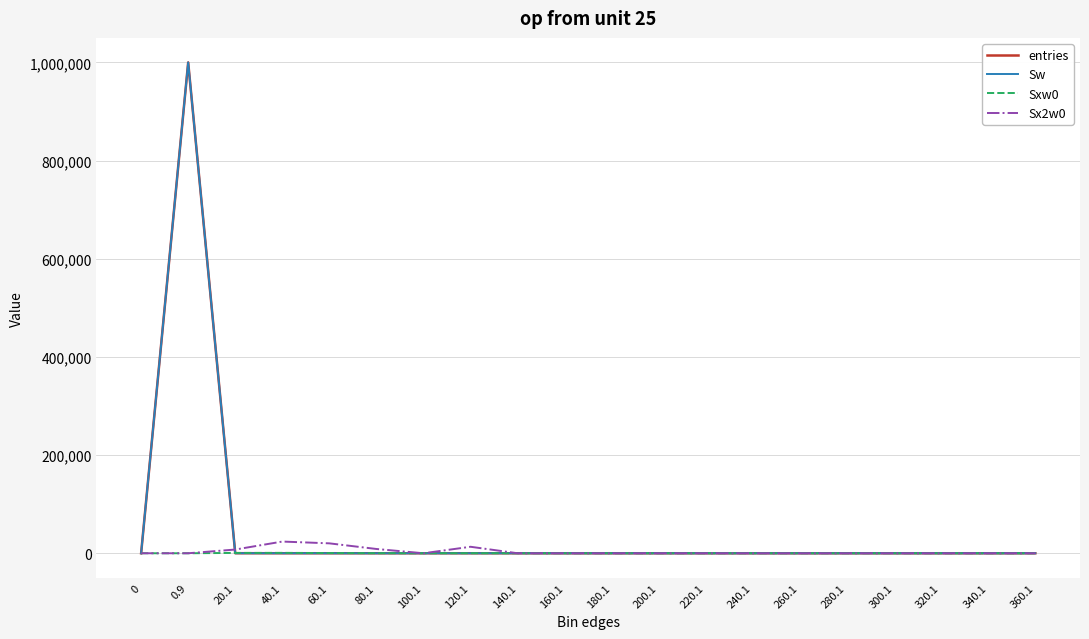

True or false: entries has more than 0 points higher than both neighbors.

True